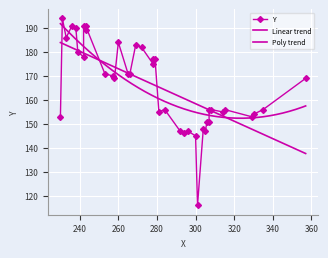

How many data points are above 169?

19